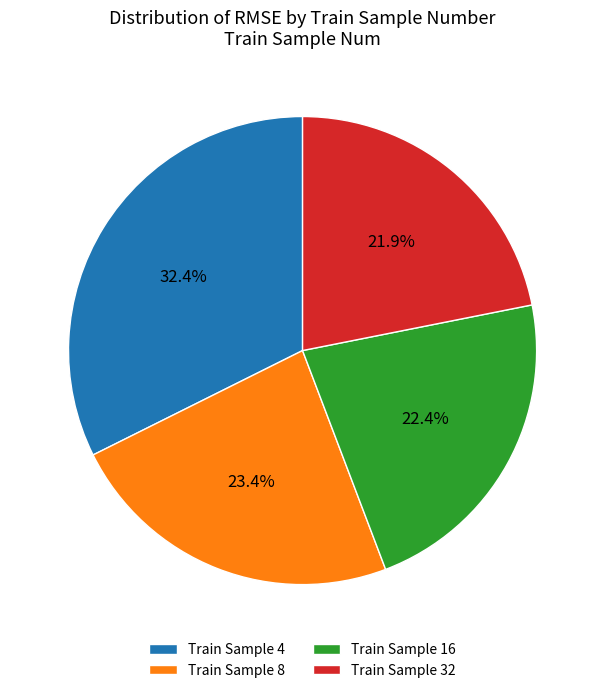

Does Train Sample 8 represent more than half of the total?

No